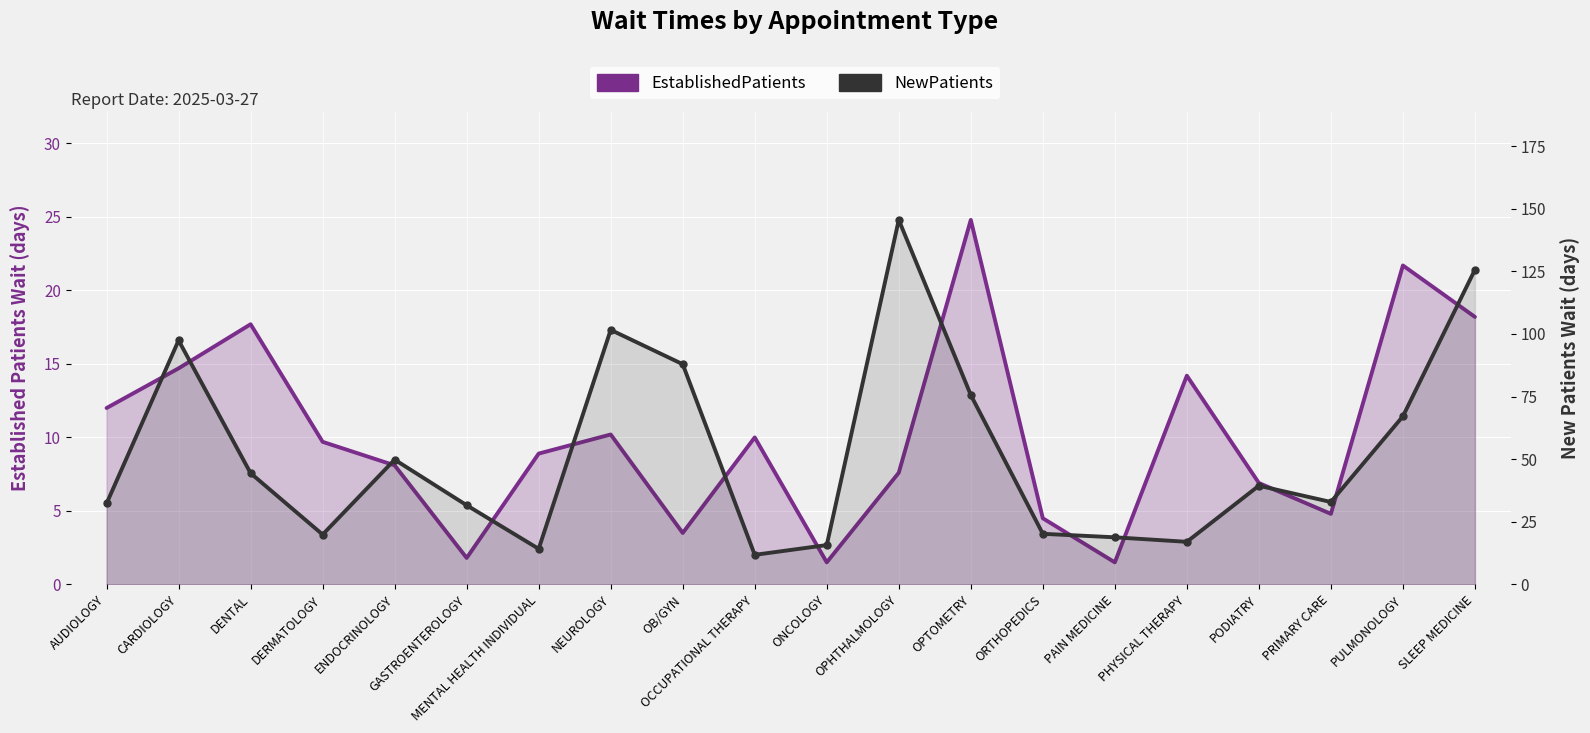

At how many categories does at least one series exceed 64?

7